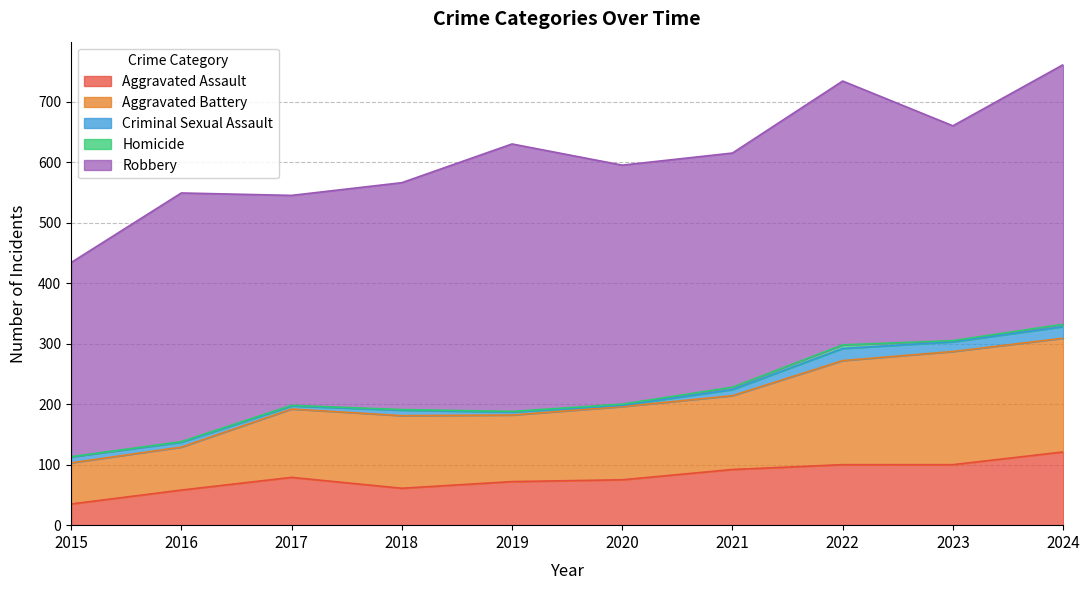

How many data points in Criminal Sexual Assault are less than 10?

5